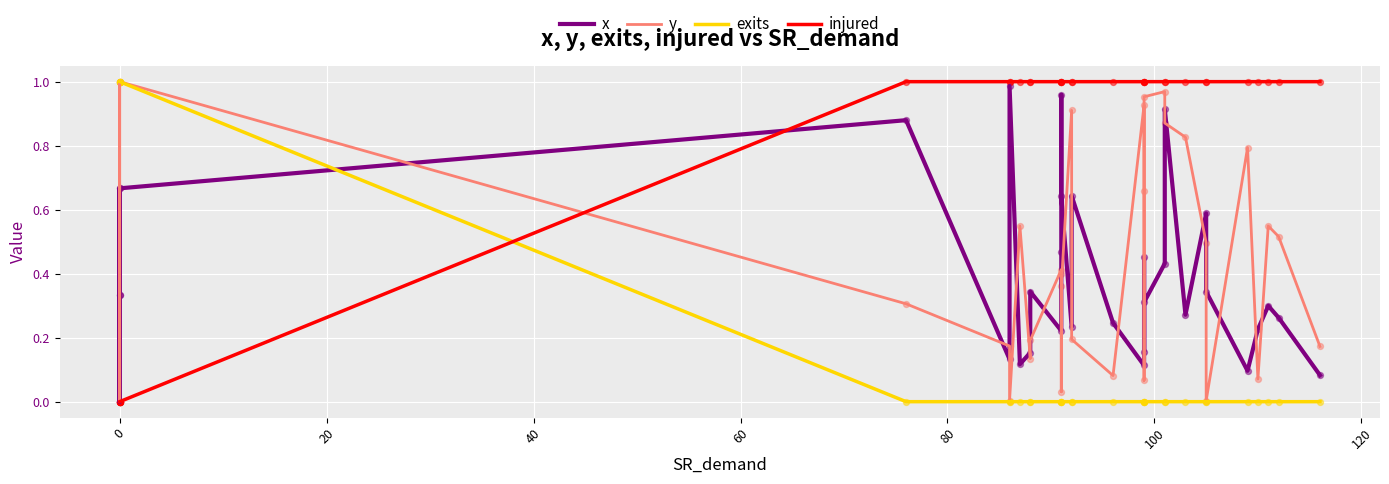

Which series has the largest total across all categories?

injured